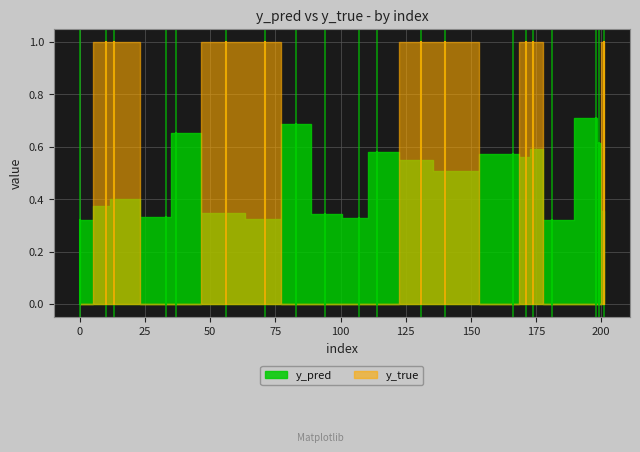

Reading left to right, extract all data points from this chart.

y_pred: 0=0.3	10=0.4	13=0.4	33=0.3	37=0.7	56=0.3	71=0.3	83=0.7	94=0.3	107=0.3	114=0.6	131=0.6	140=0.5	166=0.6	171=0.6	174=0.6	181=0.3	198=0.7	199=0.6	201=0.4
y_true: 0=0.0	10=1.0	13=1.0	33=0.0	37=0.0	56=1.0	71=1.0	83=0.0	94=0.0	107=0.0	114=0.0	131=1.0	140=1.0	166=0.0	171=1.0	174=1.0	181=0.0	198=0.0	199=0.0	201=1.0